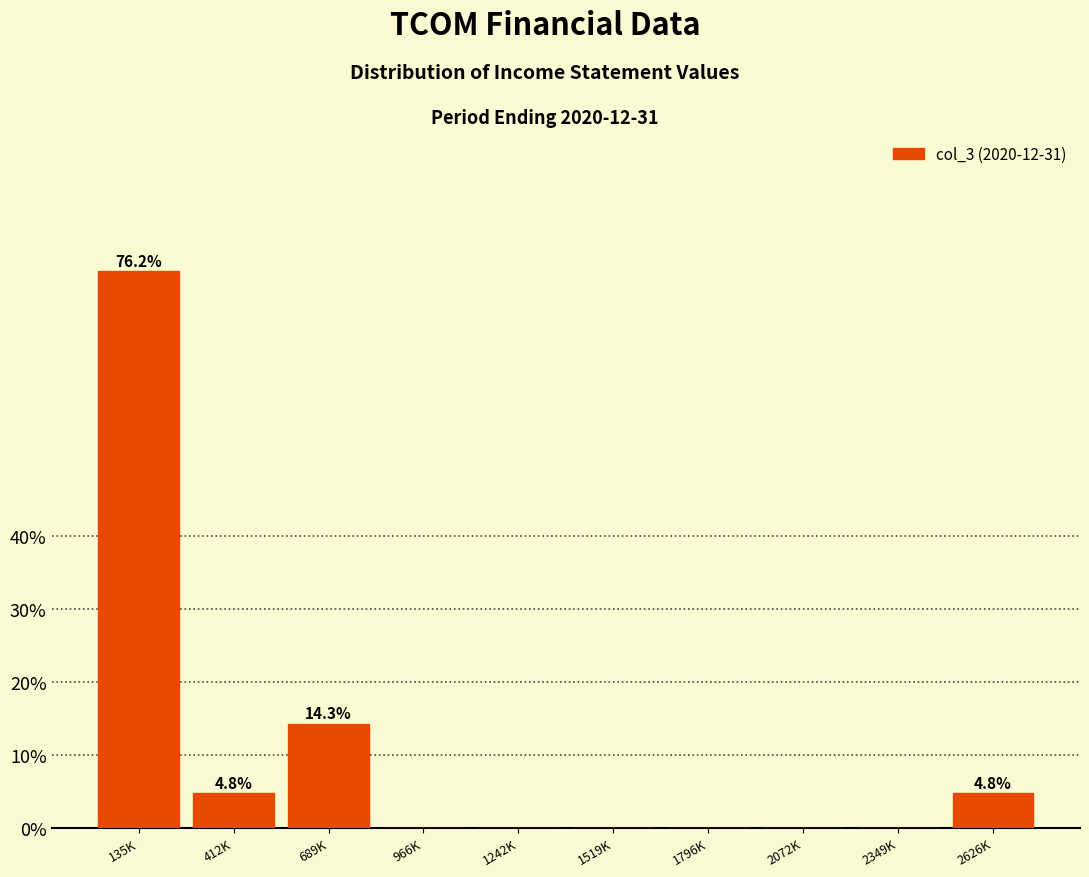

Reading left to right, list all the values displayed in this chart.

135K=76.2	412K=4.8	689K=14.3	966K=0.0	1242K=0.0	1519K=0.0	1796K=0.0	2072K=0.0	2349K=0.0	2626K=4.8